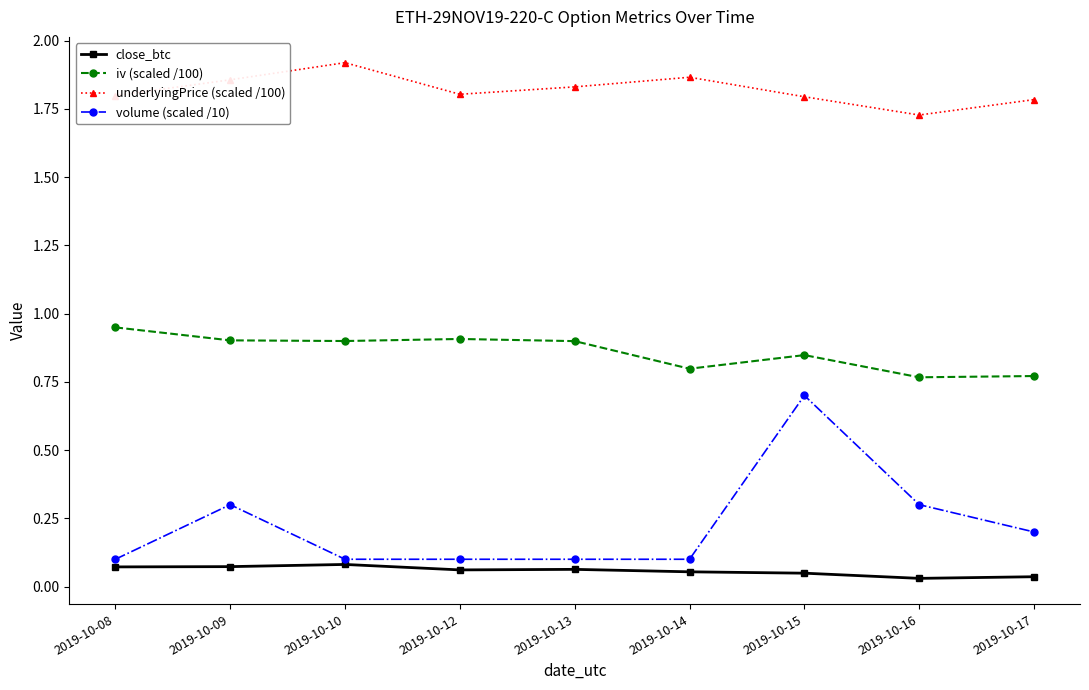

The value of volume (scaled /10) at 2019-10-16 is 0.3. True or false?

True